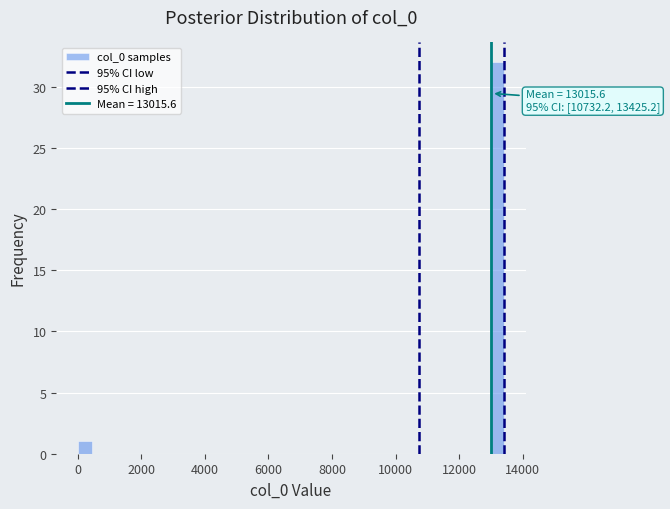

Read against the x-axis, roughly where is the centre of the tallest bar?

13200